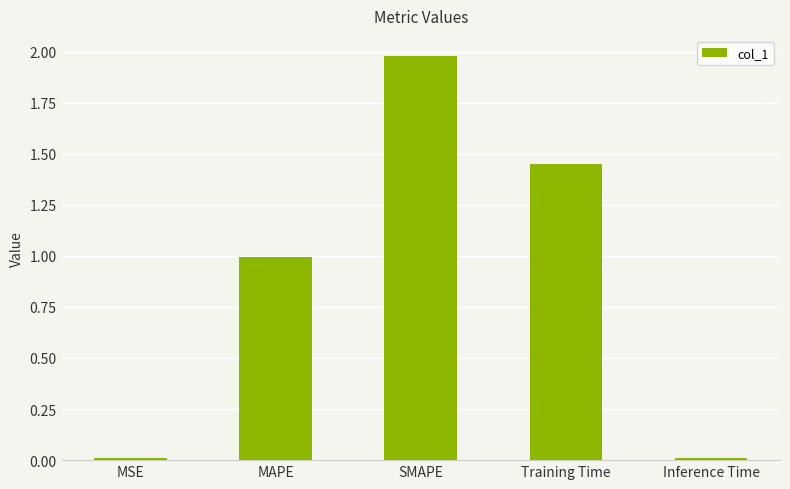

Between MAPE and Training Time, which is larger?

Training Time